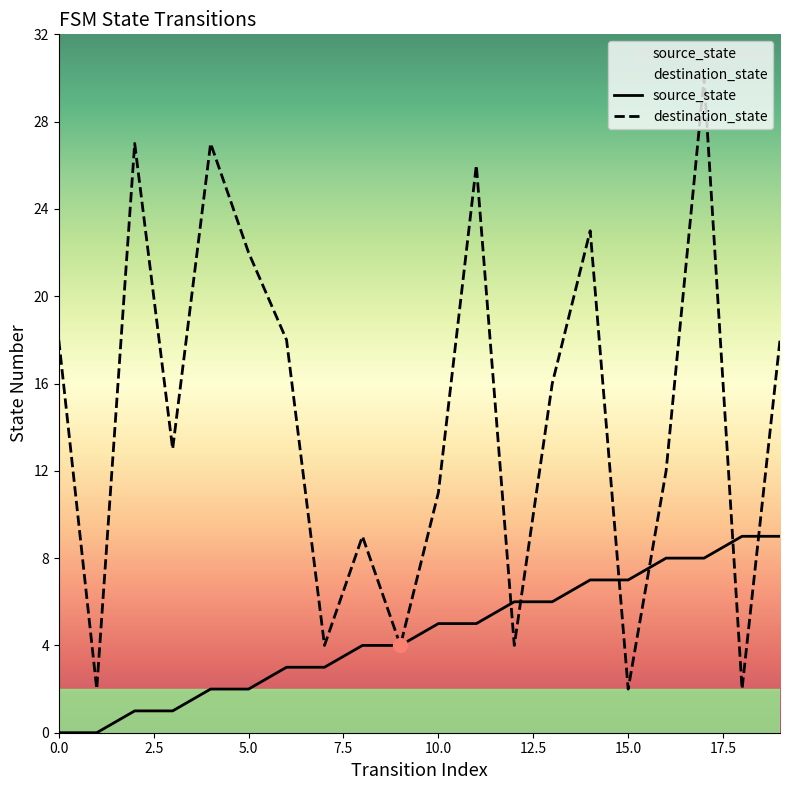

How many times do destination_state and source_state cross each other?

6